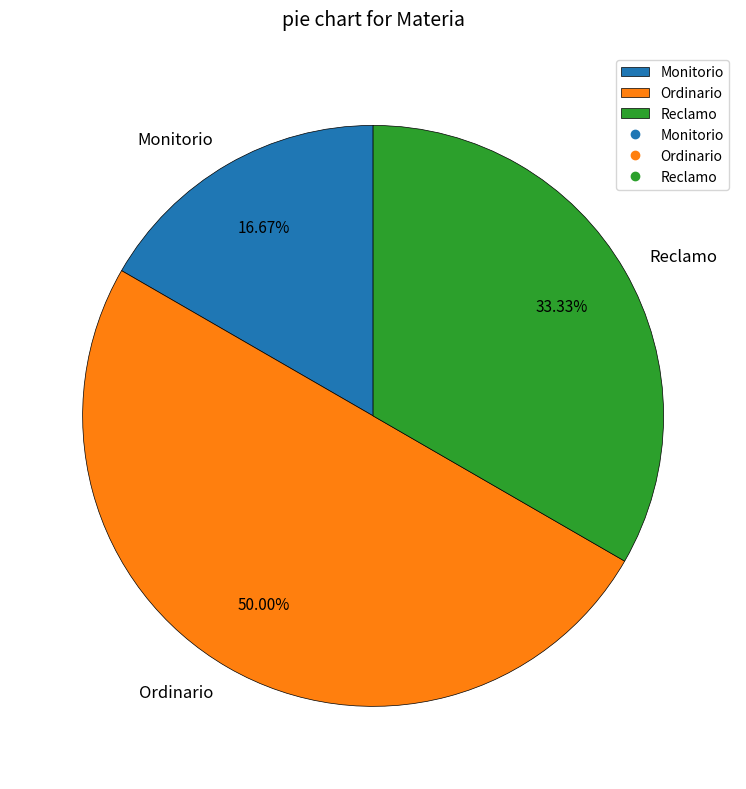

Does Monitorio account for over 50% of the chart?

No